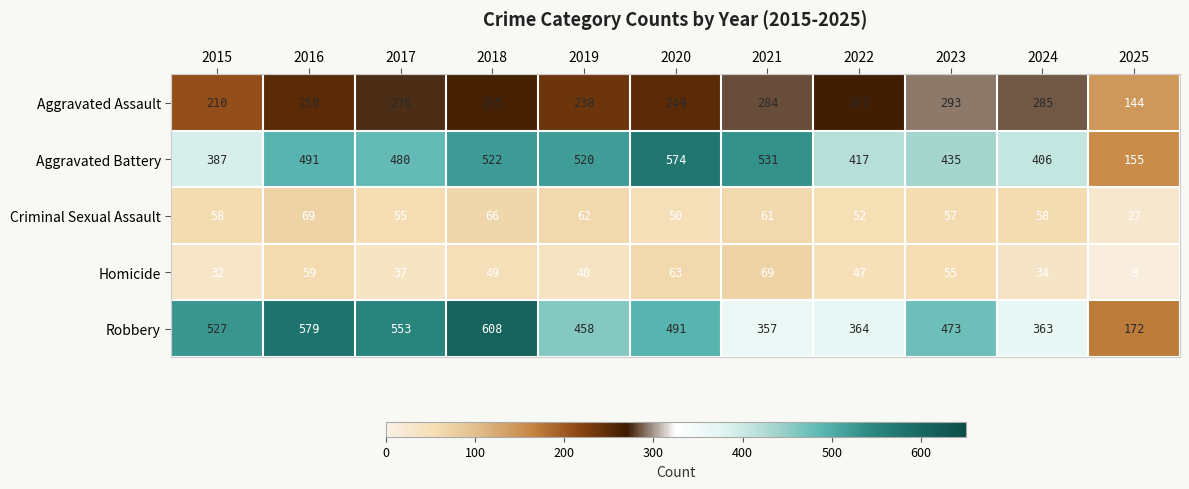

At 2024, list the series in order from smallest to largest.

Homicide, Criminal Sexual Assault, Aggravated Assault, Robbery, Aggravated Battery